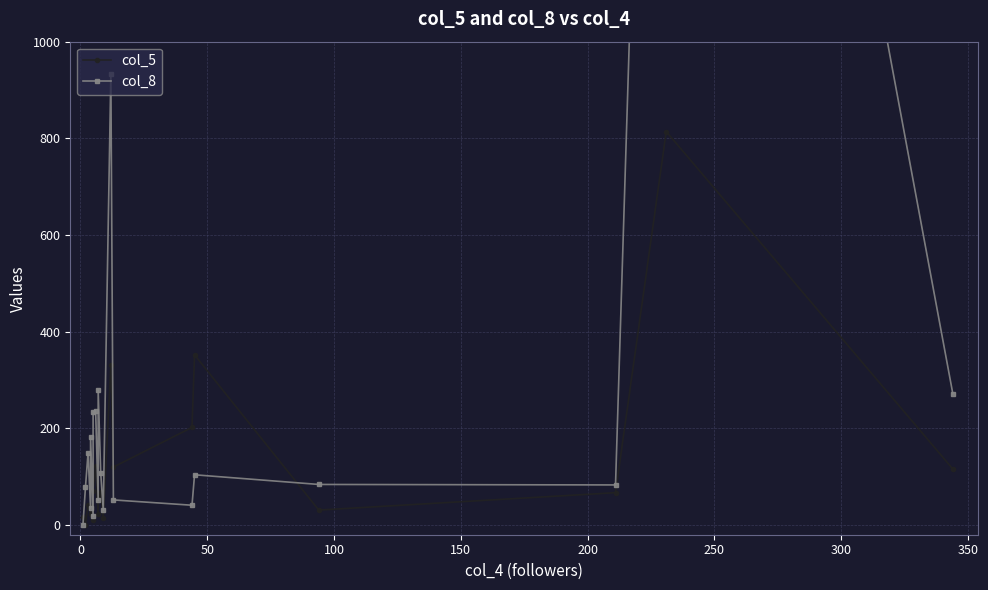

Reading right to left, what are all the values shown in this chart?

col_5: 116	814	67	31	352	202	120	331	14	68	62	23	123	71	10	38	23	42	1	17
col_8: 272	3460	83	84	104	41	52	933	31	108	279	51	236	234	18	183	35	149	79	1